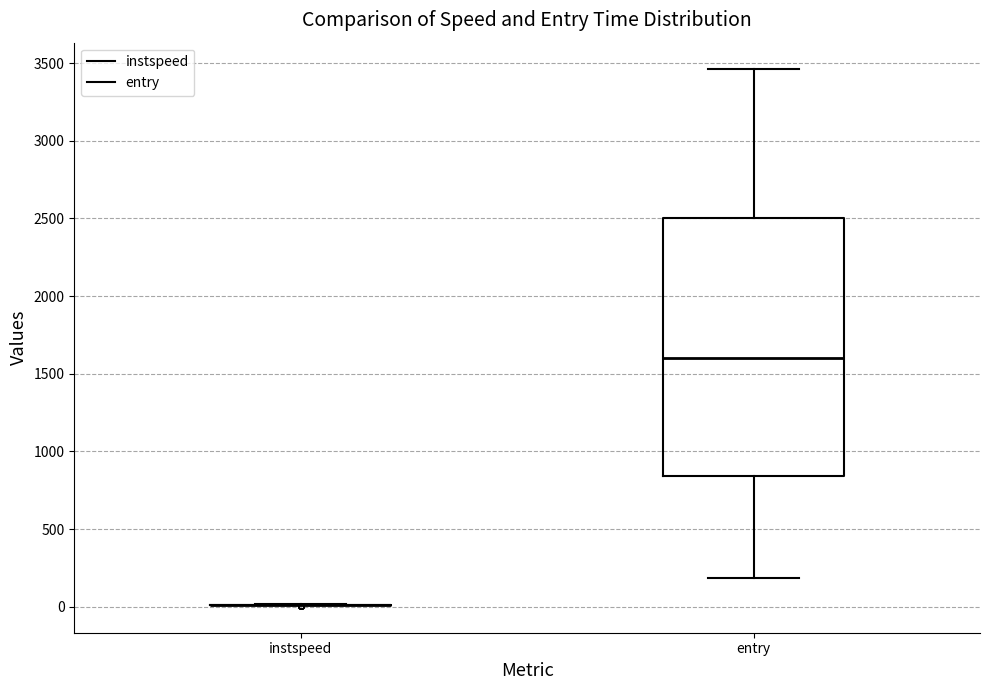

Reading left to right, transcribe this box plot: for each box, give where its median line is, the range the box spans, and where its two whiskers end, as read against the y-axis. The values are not printed on the chart, so give them approximately, as read against the axis.

instspeed: box collapsed to a line at 0, whiskers 0 to 0
entry: median 1600, box 850 to 2500, whiskers 200 to 3450